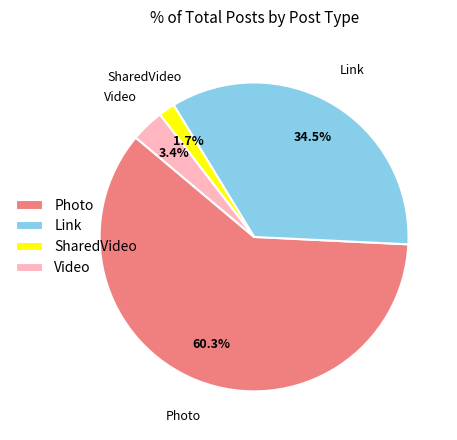

Is there a majority slice in this chart?

Yes